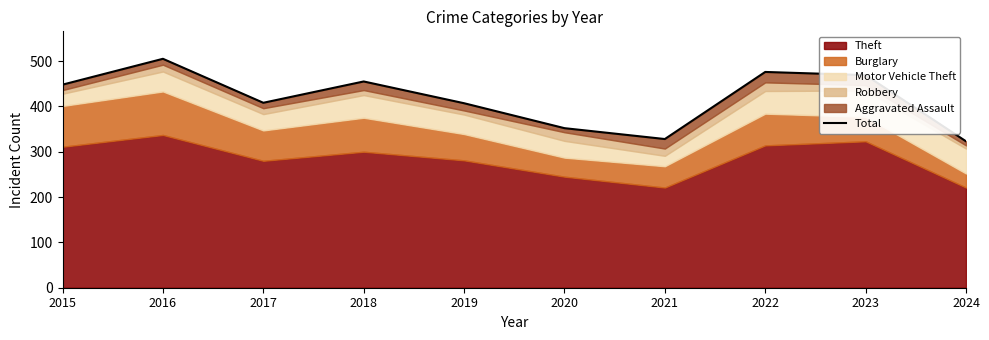

What is the value of the 3rd point from the left?

408